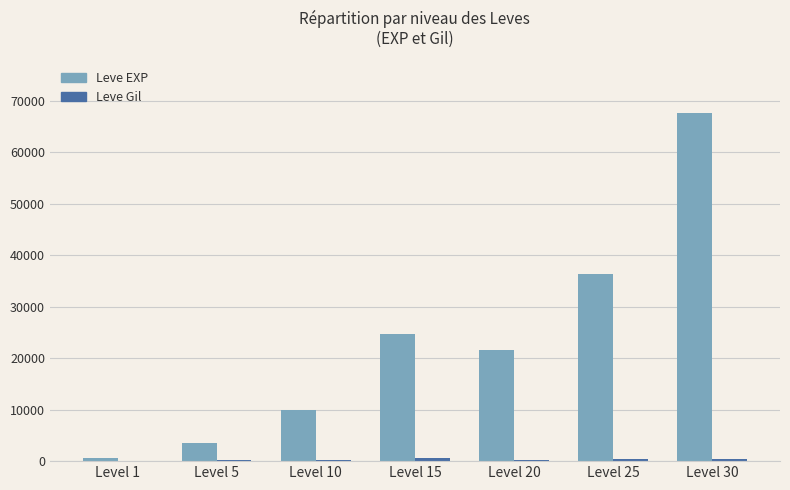

Which series changed the most between Level 10 and Level 15?

Leve EXP